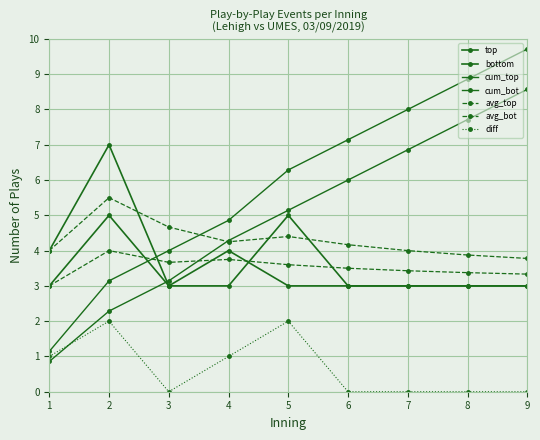

What is the greatest value displayed?

9.7